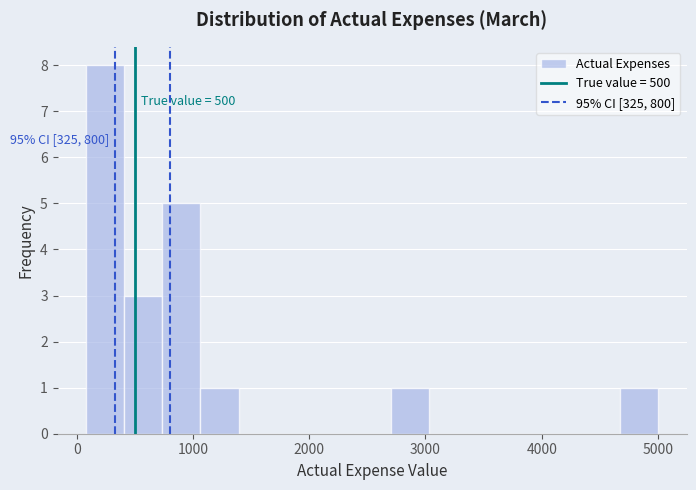

Read against the x-axis, roughly where is the centre of the tallest bar?

200